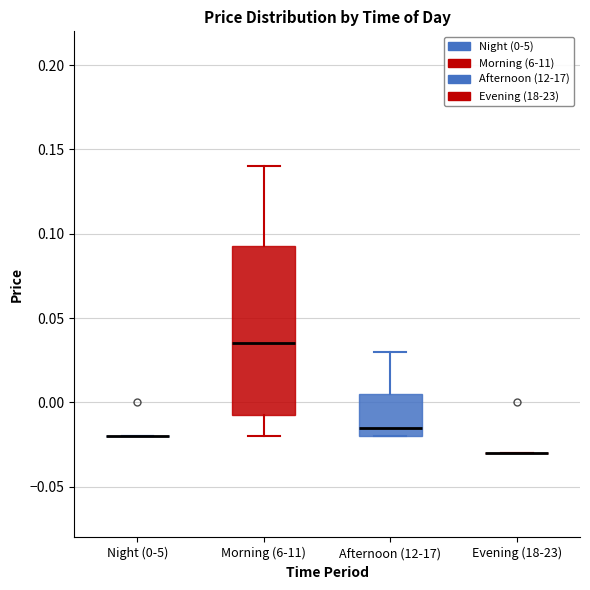

Comparing the boxes themselves (not the whiskers), which one is the tallest?

Morning (6-11)